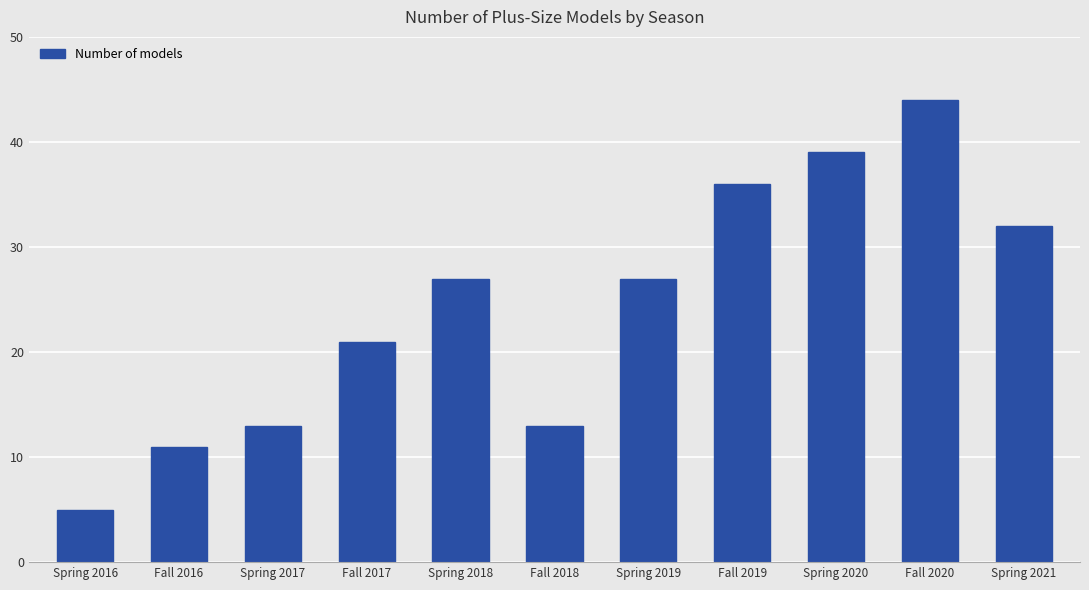

Does the chart contain any negative values?

No